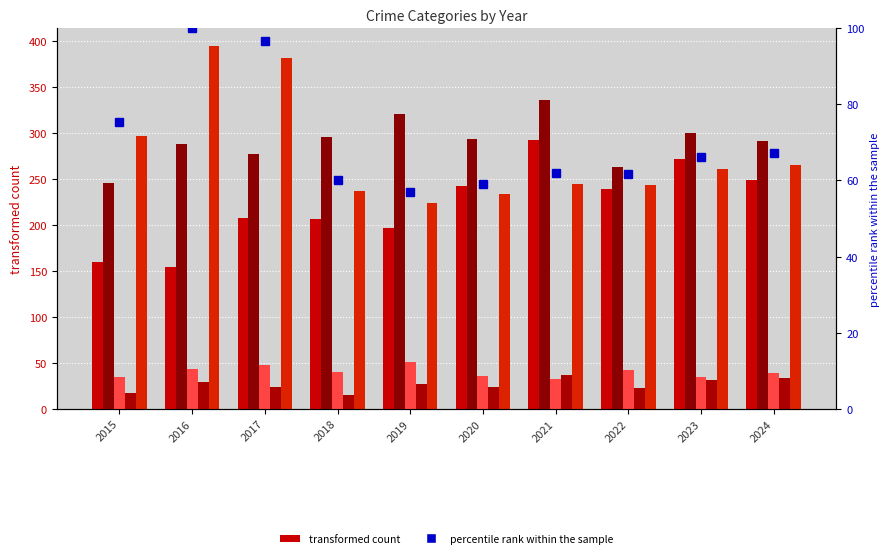

What value does the Aggravated Assault series have at 2020?

242.0